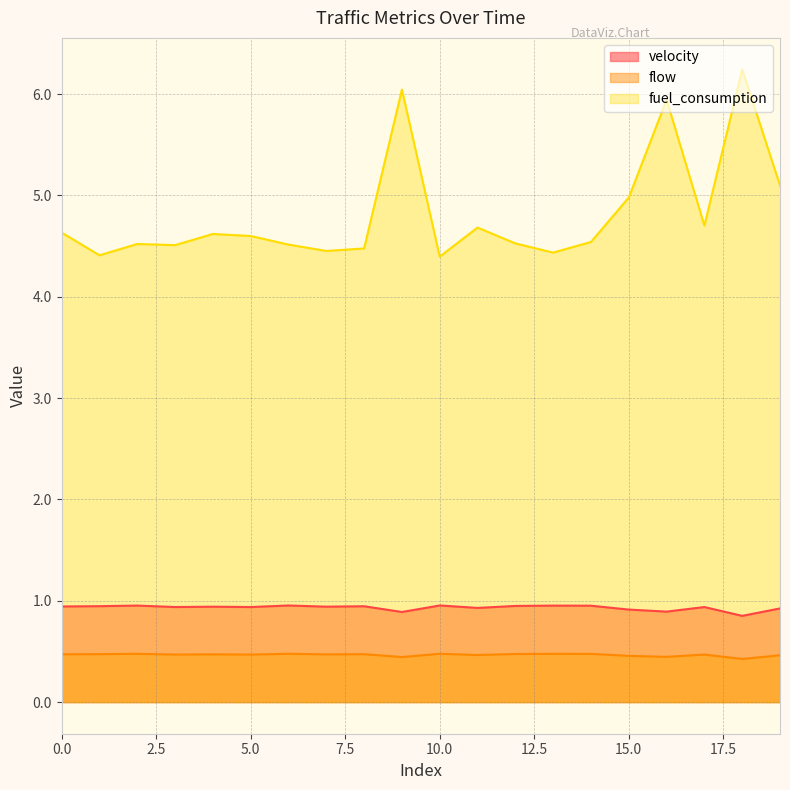

Which has a higher value, 2 or 5?

2